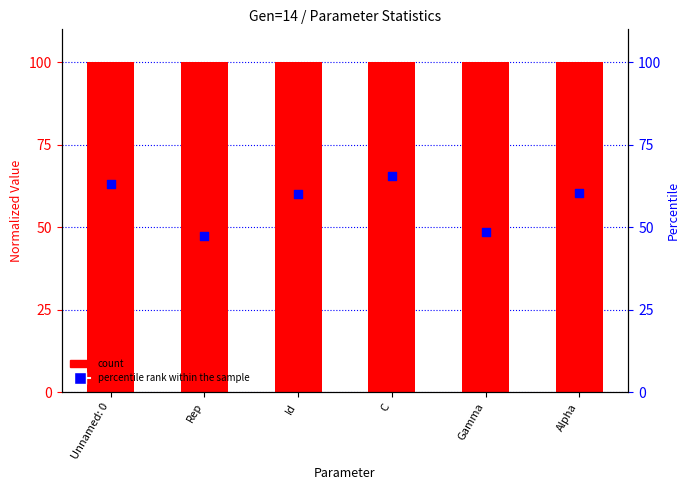

Which series reaches the minimum Y coordinate?

percentile rank within the sample